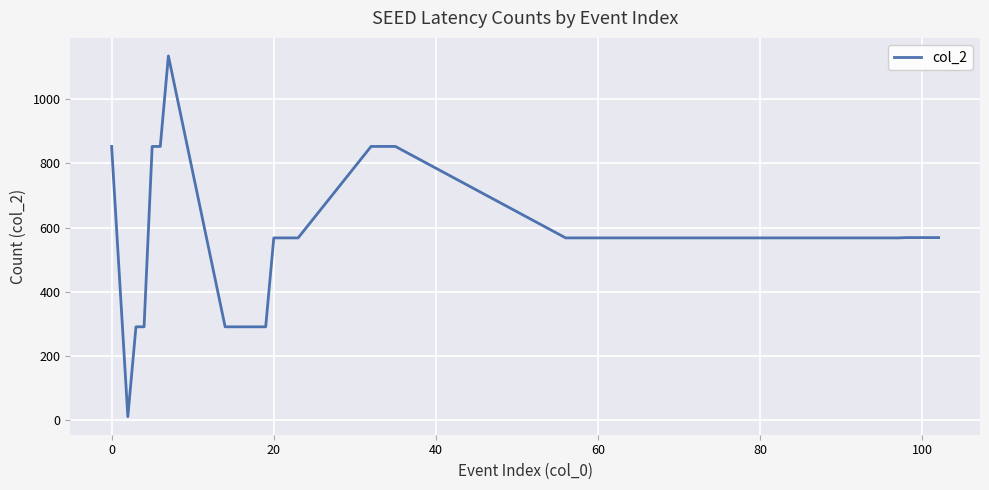

What is the greatest value displayed?

1135